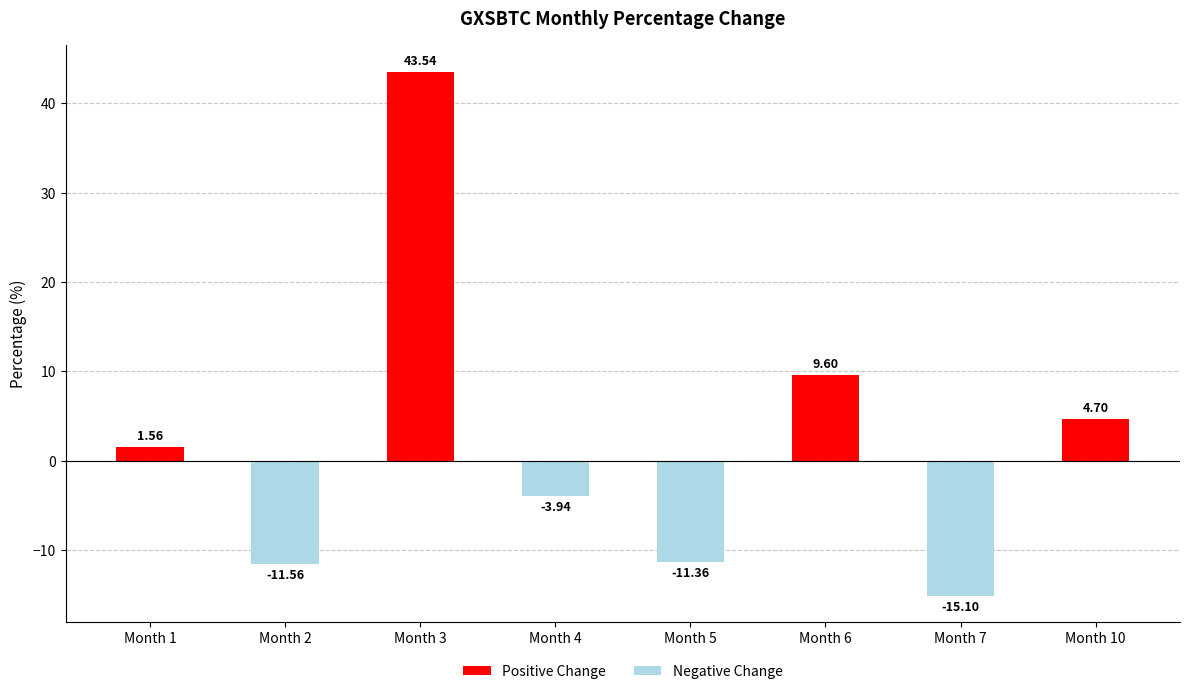

What is the difference between the maximum and minimum values?

58.6